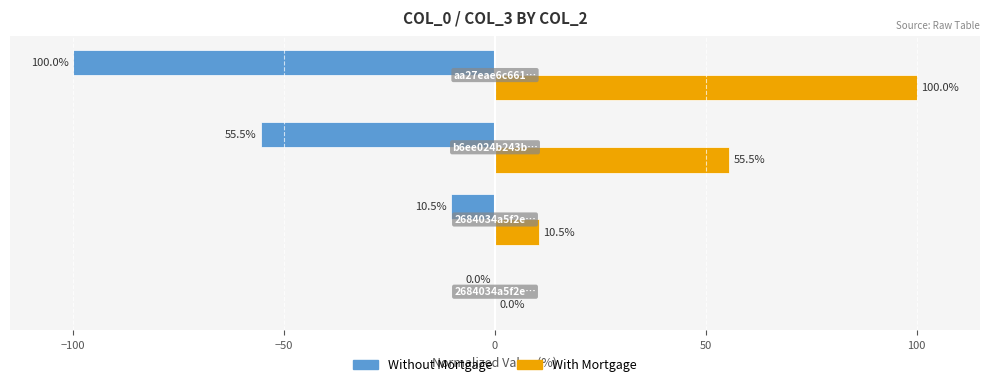

What is the sum of all With Mortgage values?

166.0